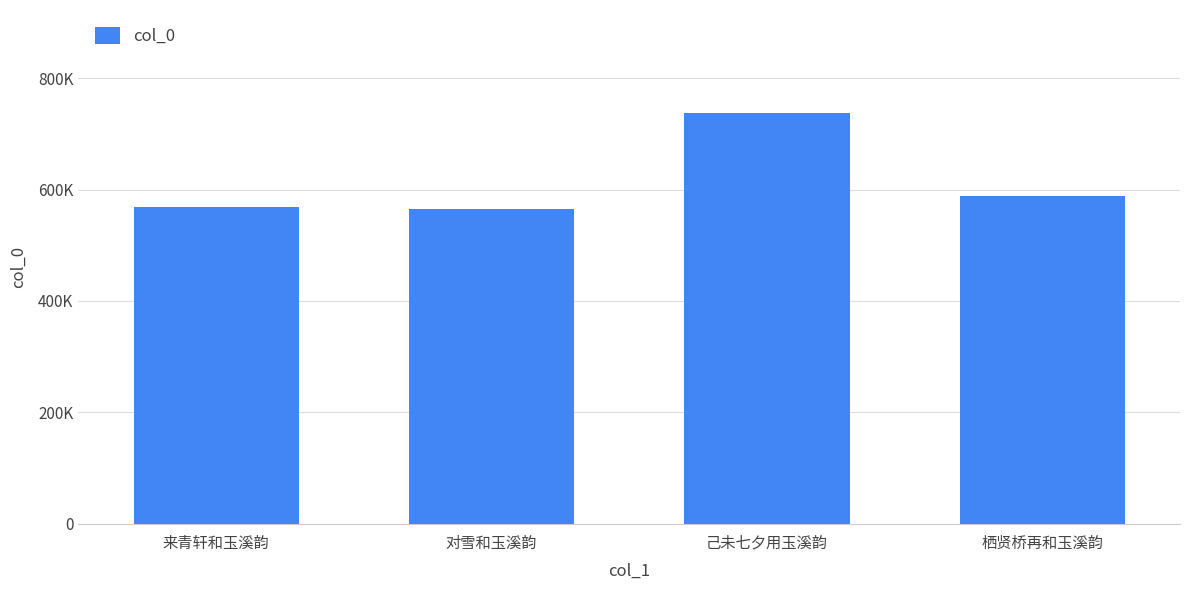

What position from the left is 栖贤桥再和玉溪韵?

4